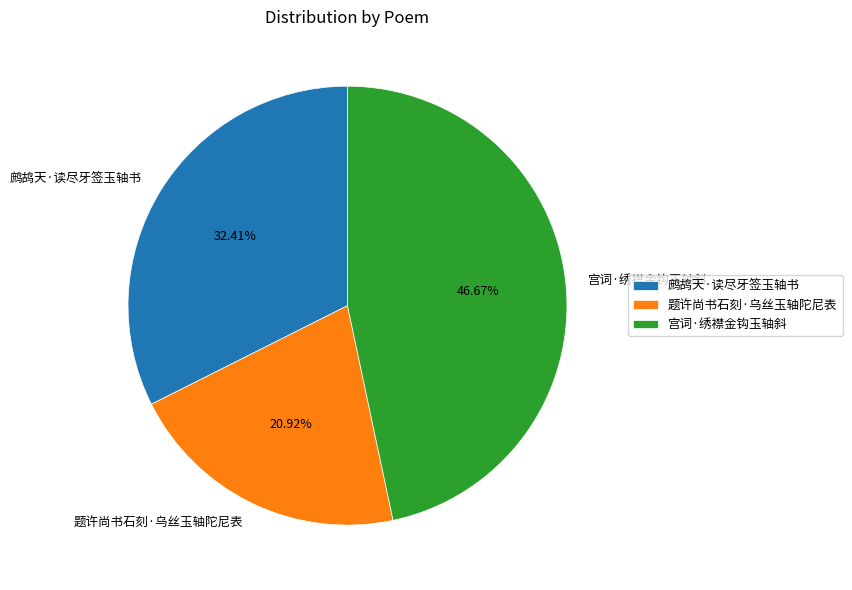

What is the ratio of the value at 题许尚书石刻·乌丝玉轴陀尼表 to the value at 宫词·绣襟金钩玉轴斜?

0.4